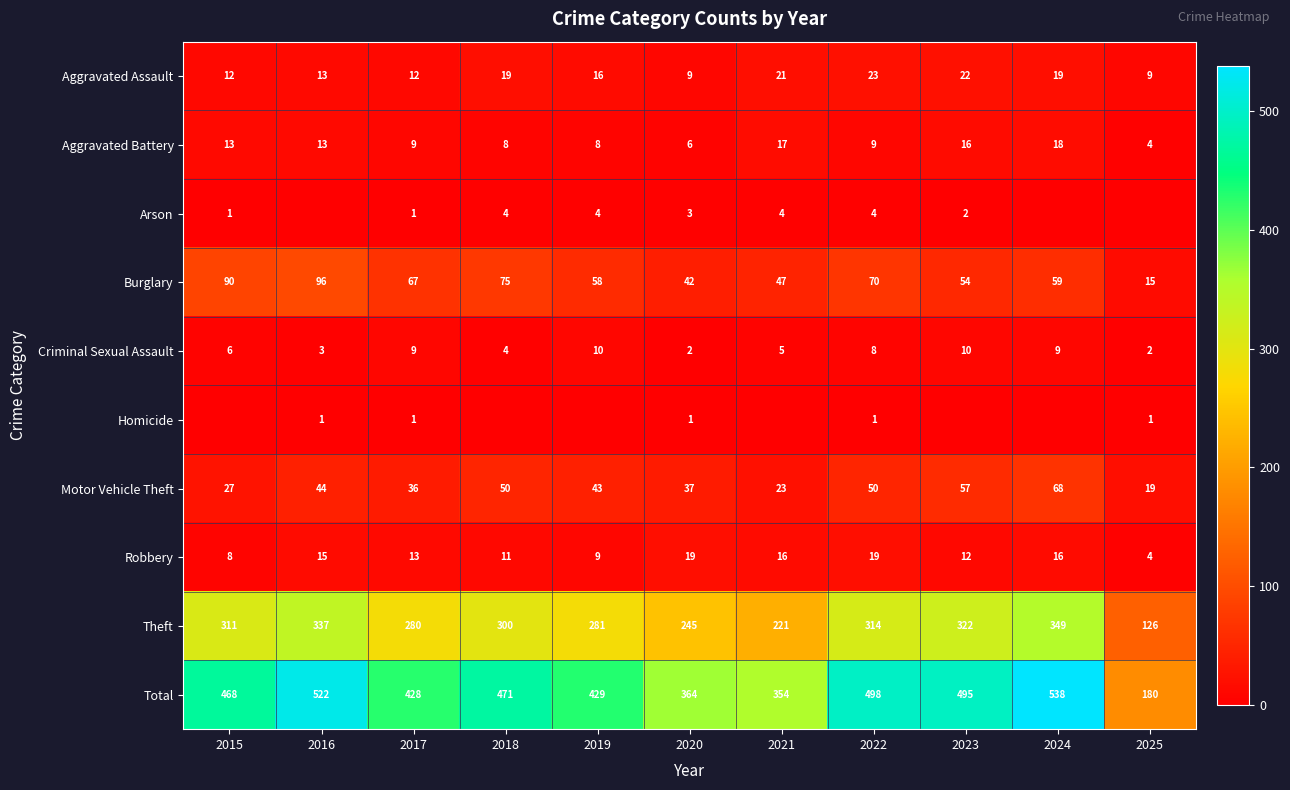

What is the spread (max minus min) of values at 2022?

497